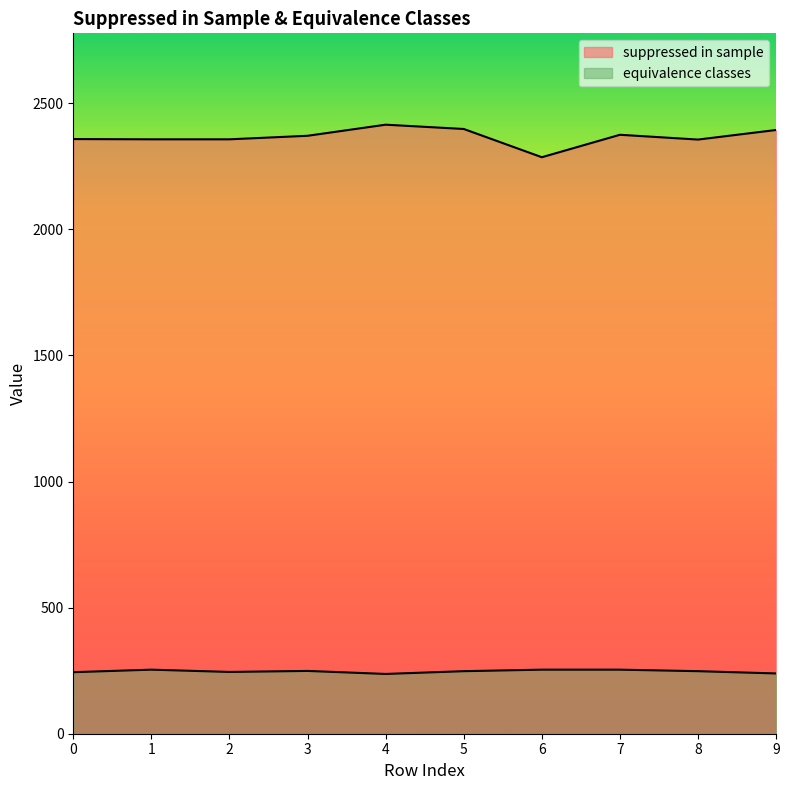

How many lines are shown in the chart?

2